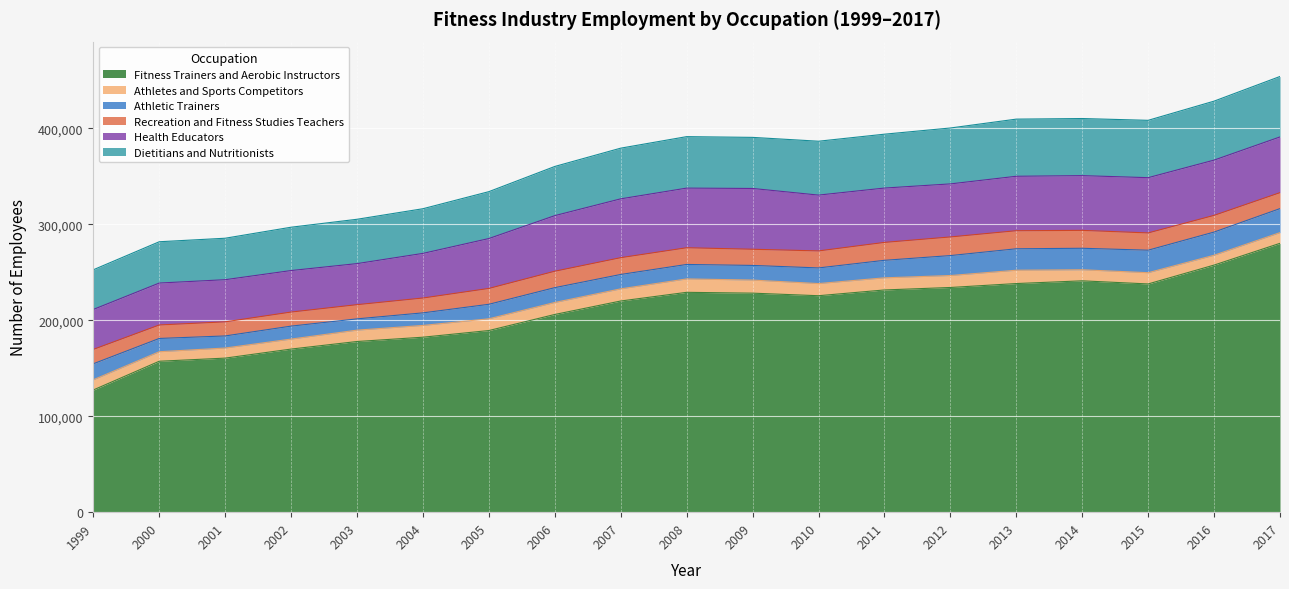

How many data points does each series have?

19